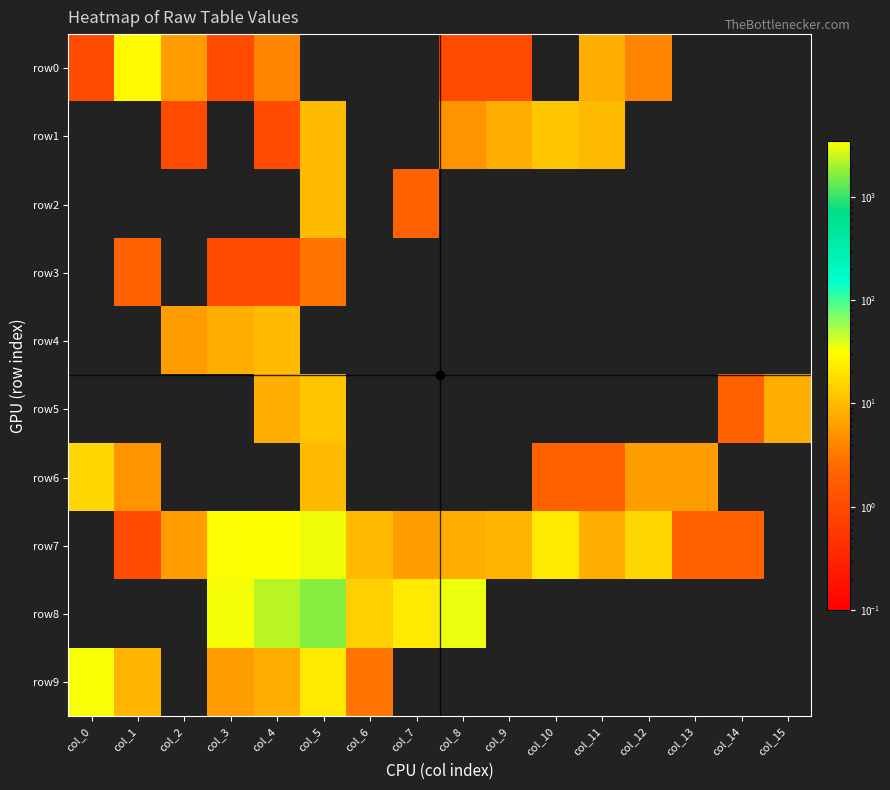

At how many categories does at least one series exceed 176?

4